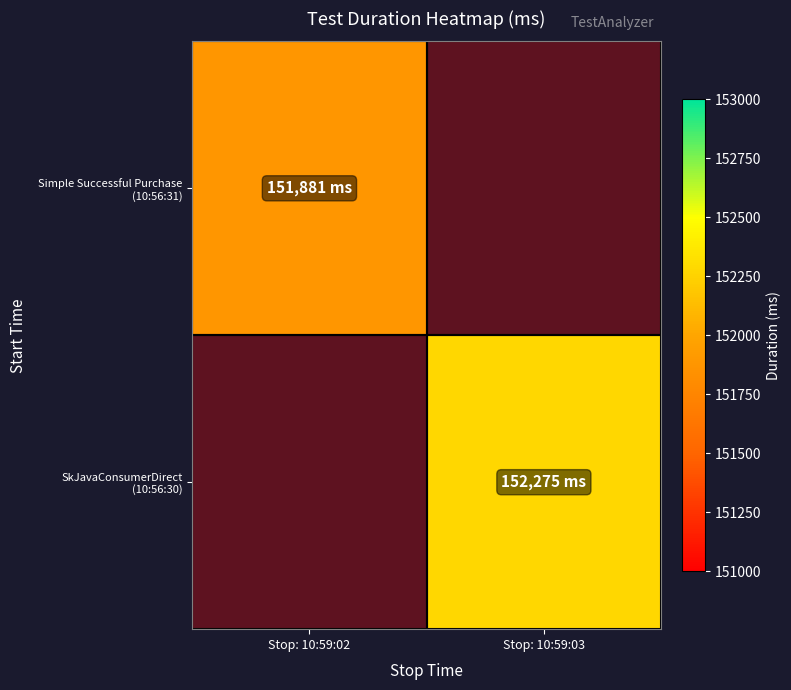

True or false: SkJavaConsumerDirect (10:56:30) has a value of 152275.0 at Stop: 10:59:03.

True